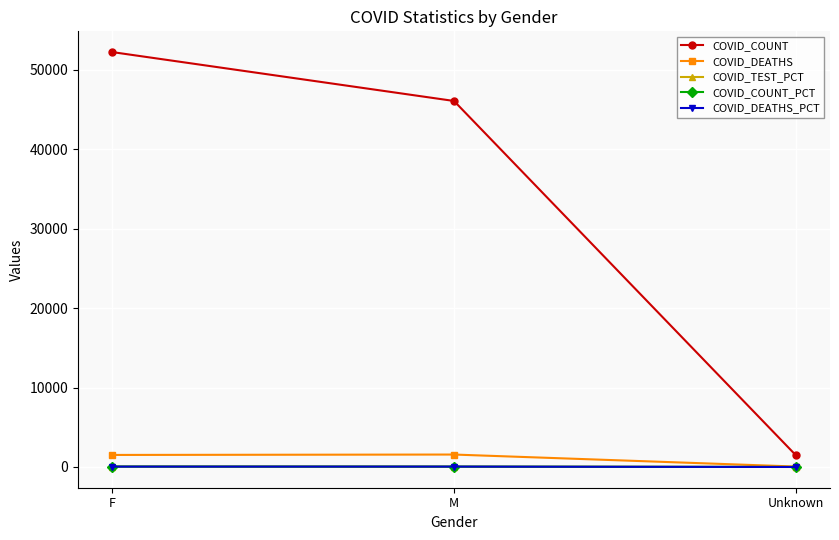

Is it true that COVID_DEATHS equals 1567.0 at M?

True